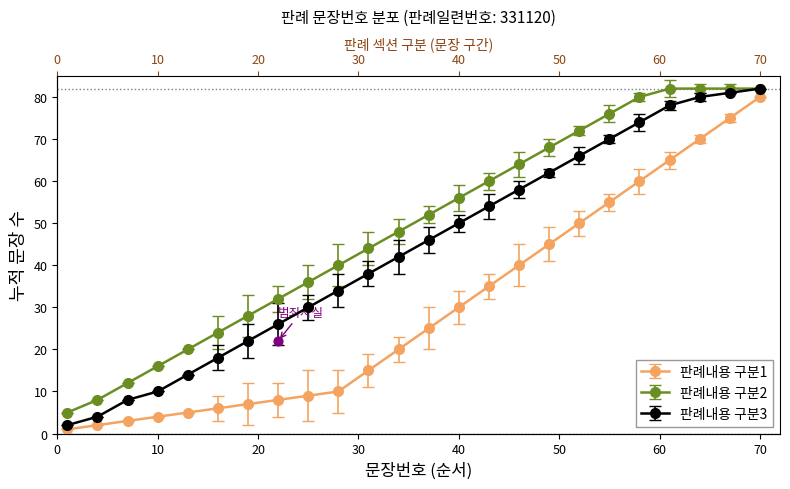

What is the total value across all series at 49?

175